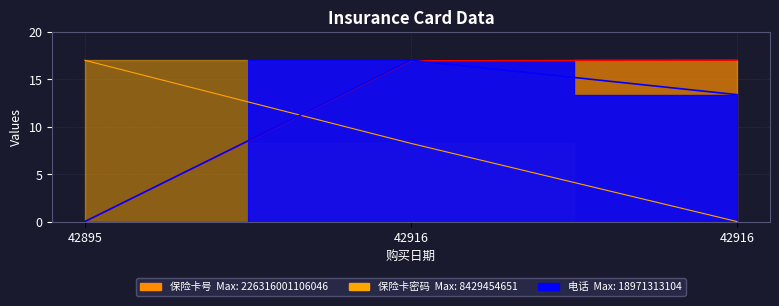

List the labels in order of 电话 value, largest first.

42916, 42916, 42895